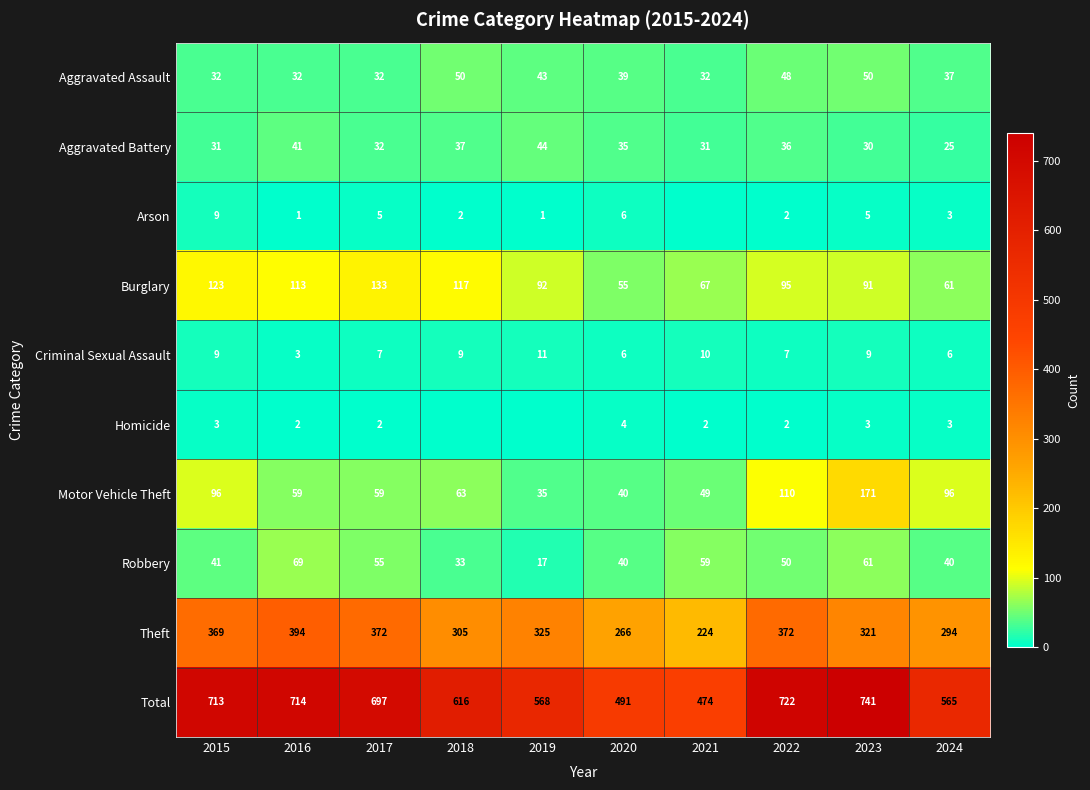

At which category does the chart reach its minimum across all series?

2021